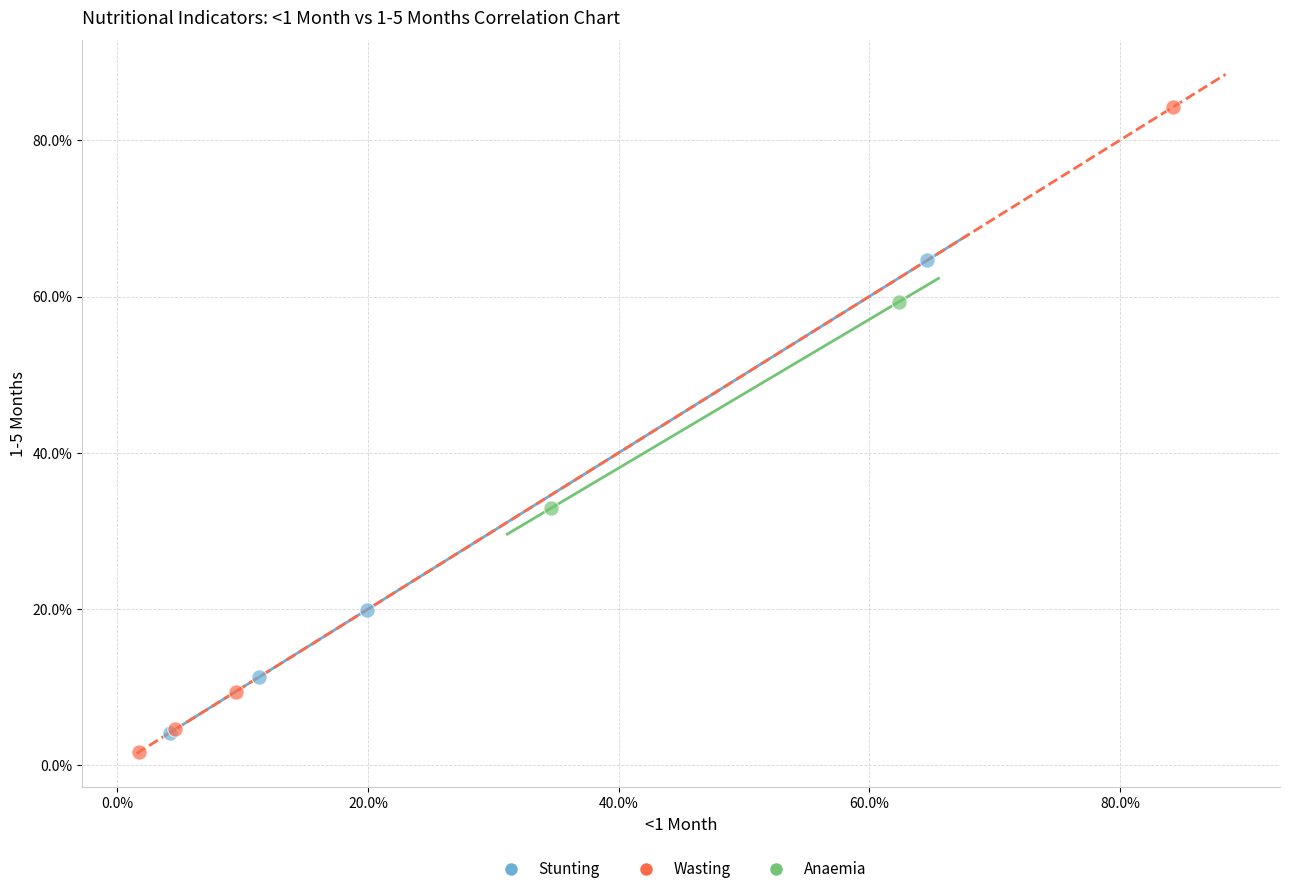

Which series reaches the maximum Y coordinate?

Wasting